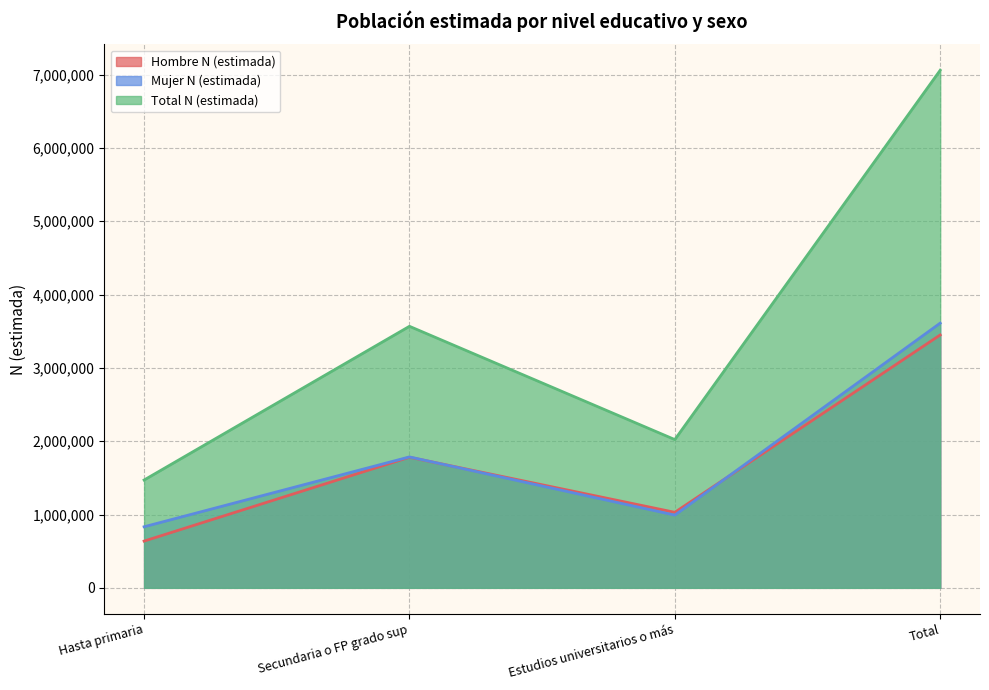

Which series has the largest total across all categories?

Total N (estimada)